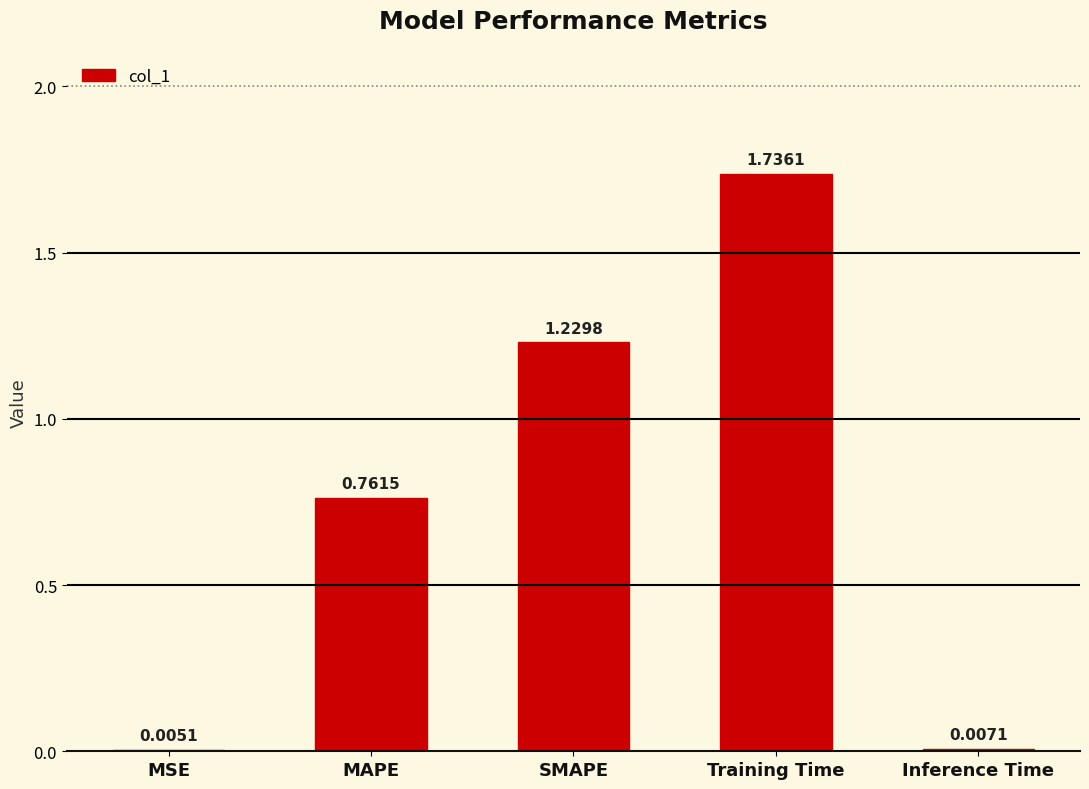

What is the change in value from MAPE to SMAPE?

+0.5